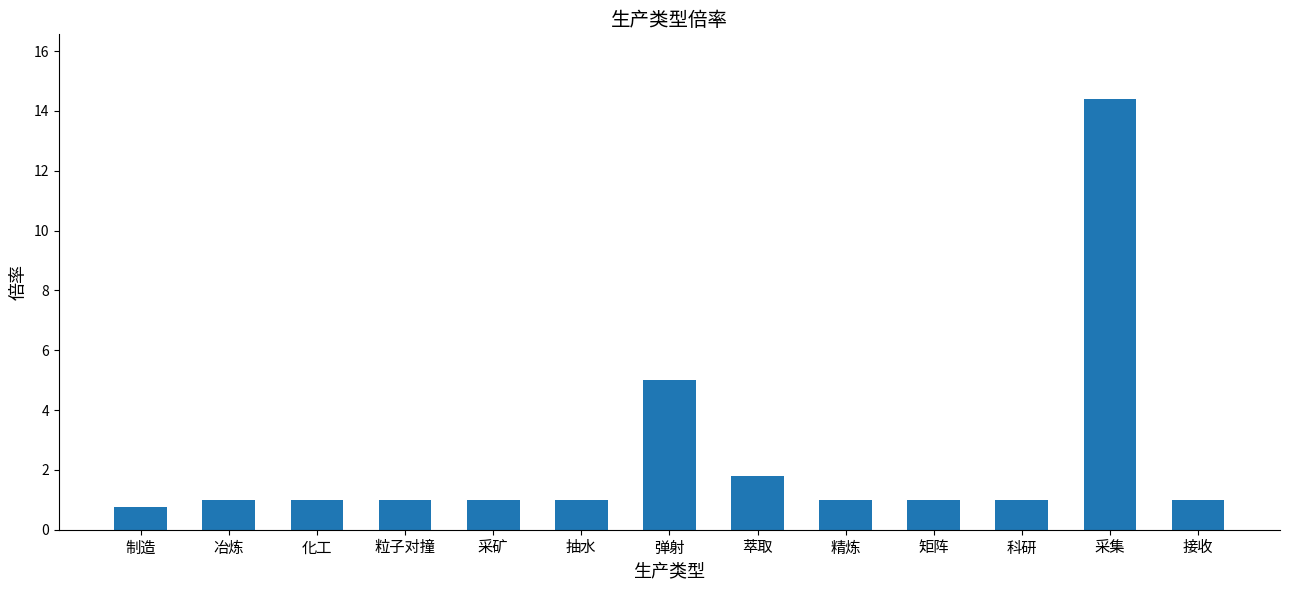

What is the label of the 9th bar from the right?

采矿